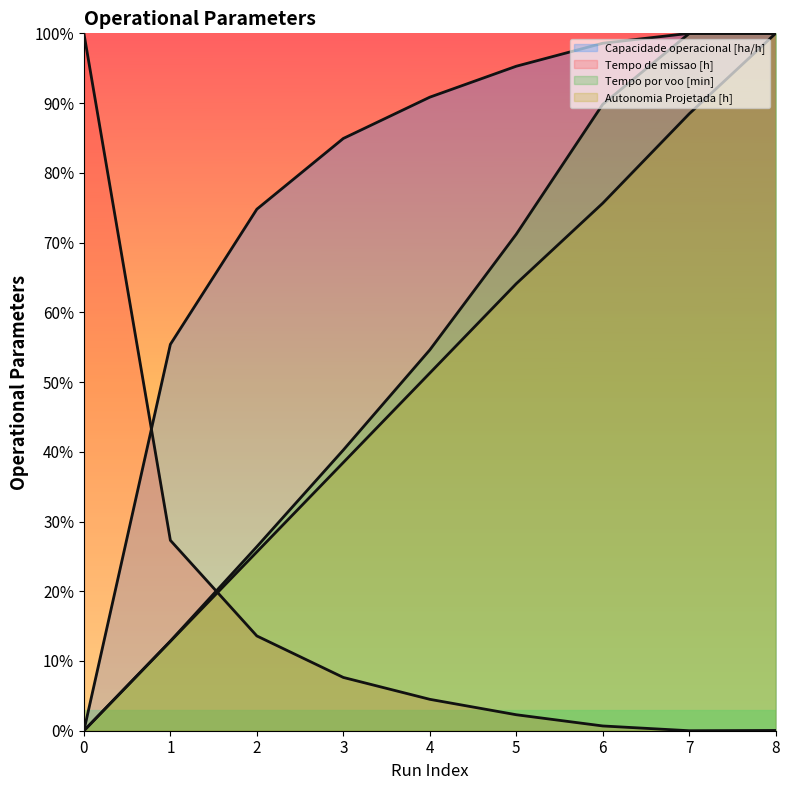

What is the value of the Tempo de missao [h] point at the 4th from the left?

7.6